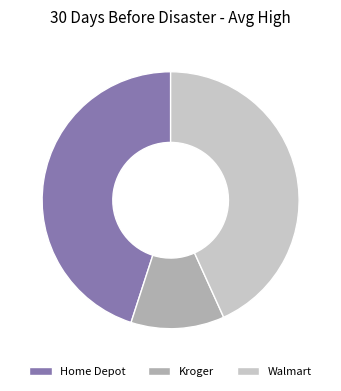

Between Walmart and Home Depot, which is larger?

Home Depot